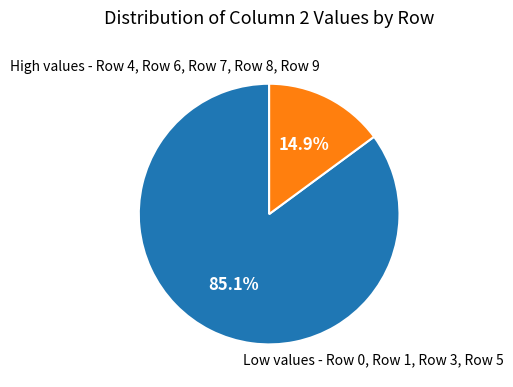

Count the number of slices in the pie.

2